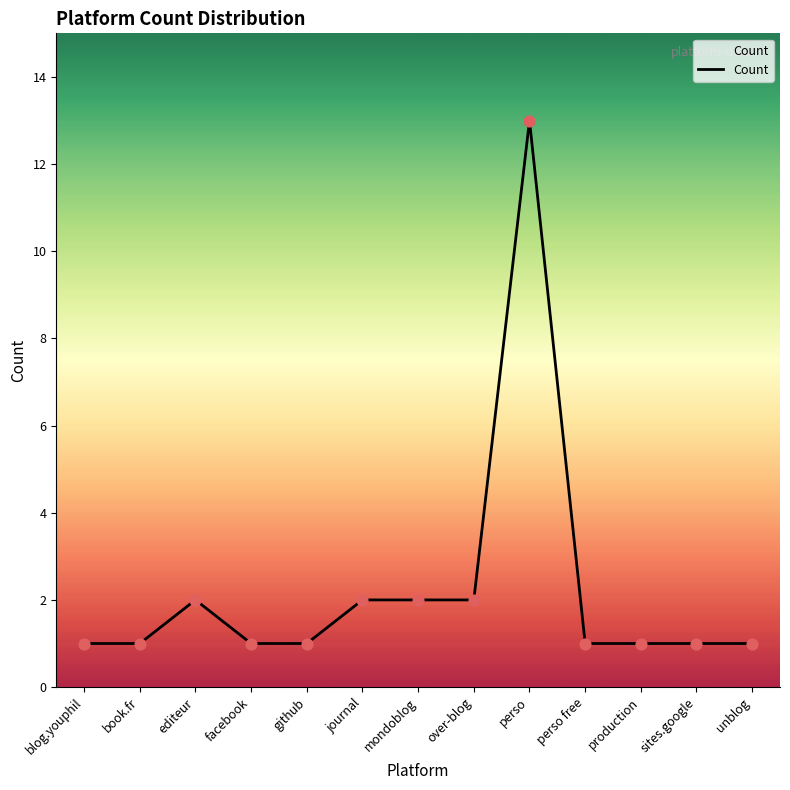

What is the change in value from blog.youphil to over-blog?

+1